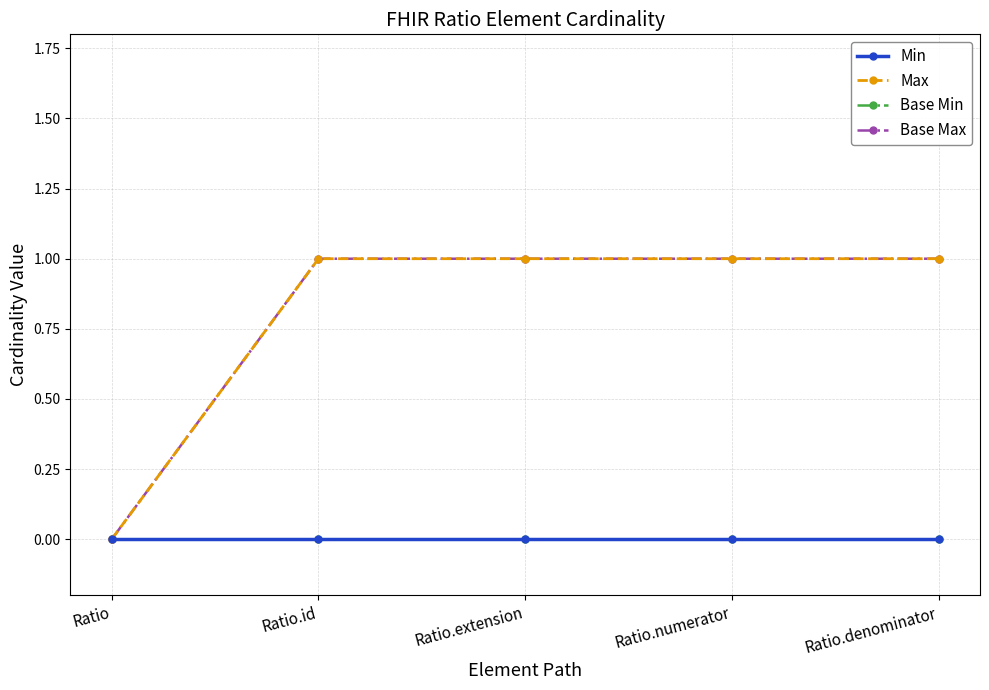

At how many categories does at least one series exceed 0?

4